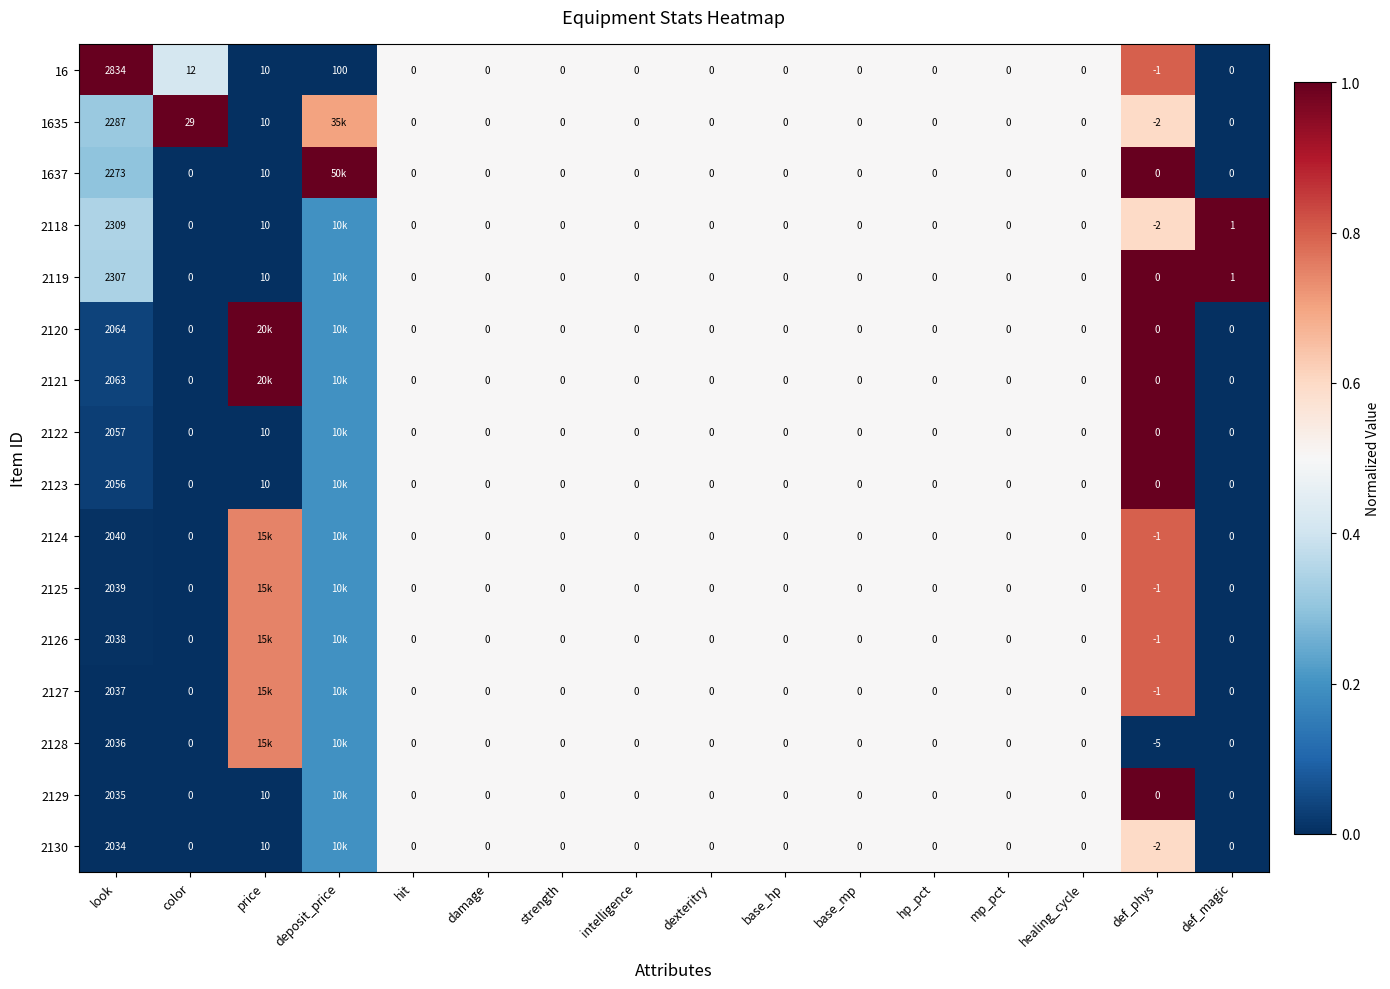

Where is 16 nearest to the value 1416?

deposit_price